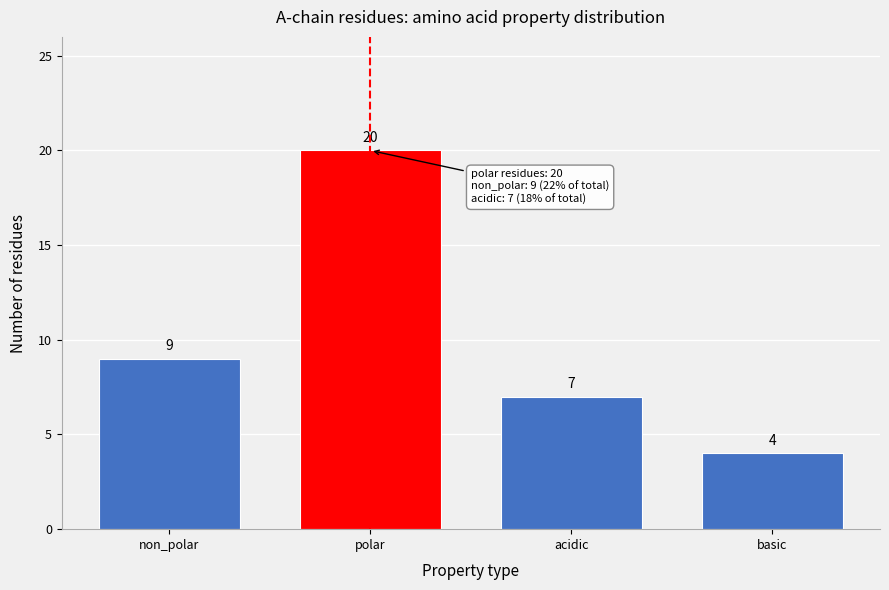

Reading right to left, list all the values displayed in this chart.

basic=4	acidic=7	polar=20	non_polar=9